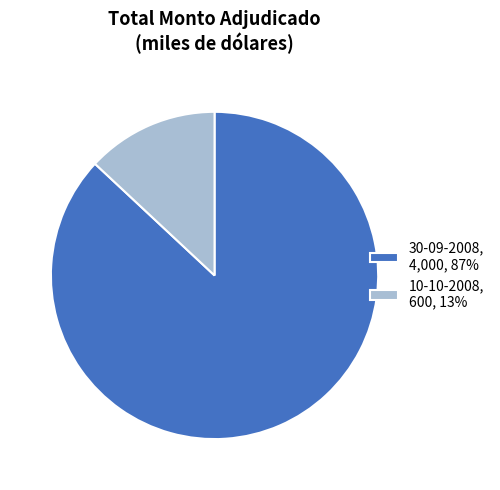

Do 30-09-2008, 4,000, 87% and 10-10-2008, 600, 13% together represent more than half of the pie?

Yes